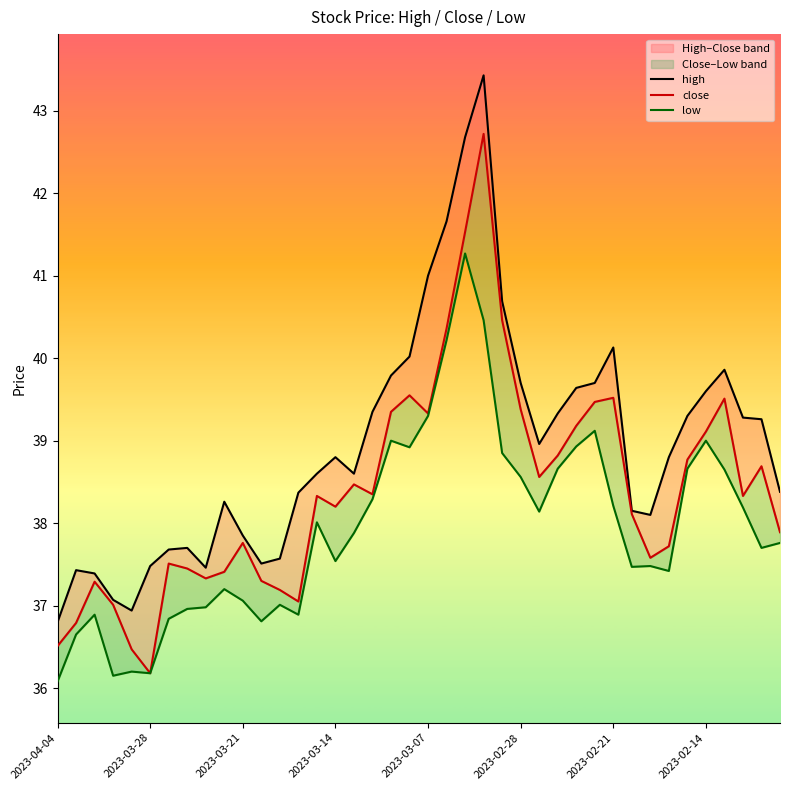

Where is low nearest to the value 38?

14